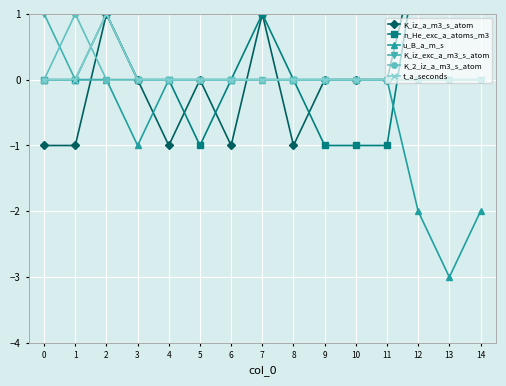

Is it true that u_B_a_m_s equals 0 at 4?

True